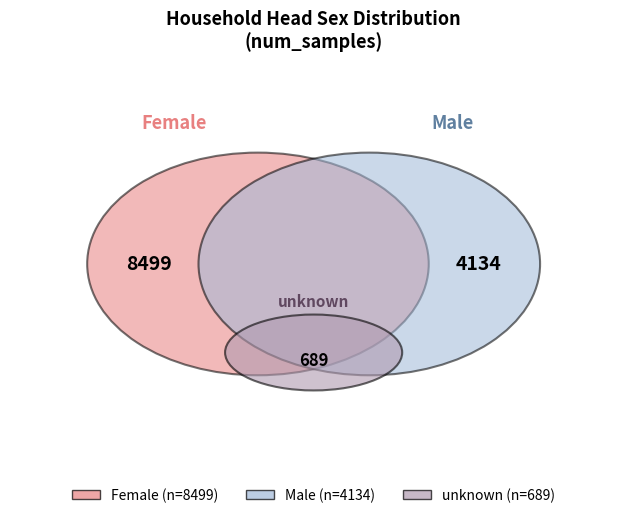

Count the number of slices in the pie.

3